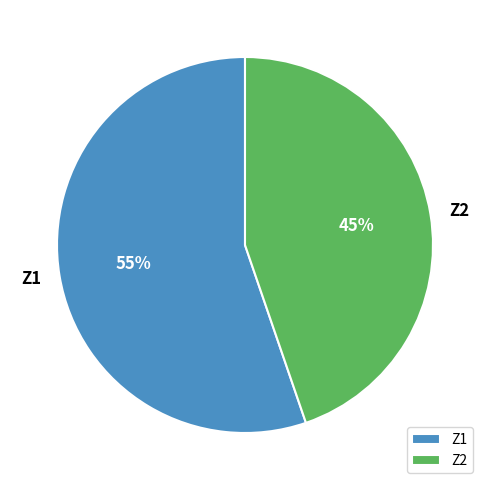

To the nearest percent, what is the combined percentage of Z1 and Z2?

100%